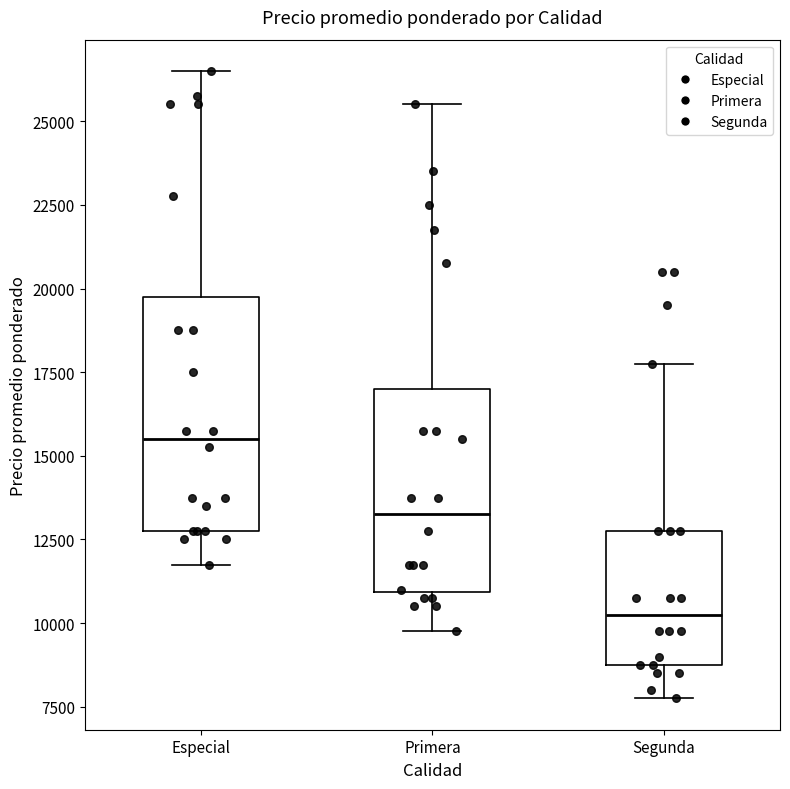

Which box has the highest median line?

Especial